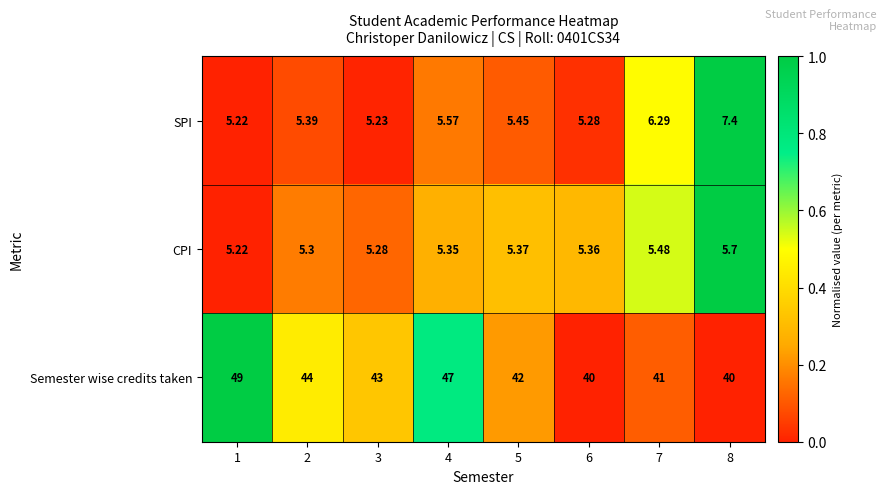

List the series in order of their peak value, lowest first.

CPI, SPI, Semester wise credits taken